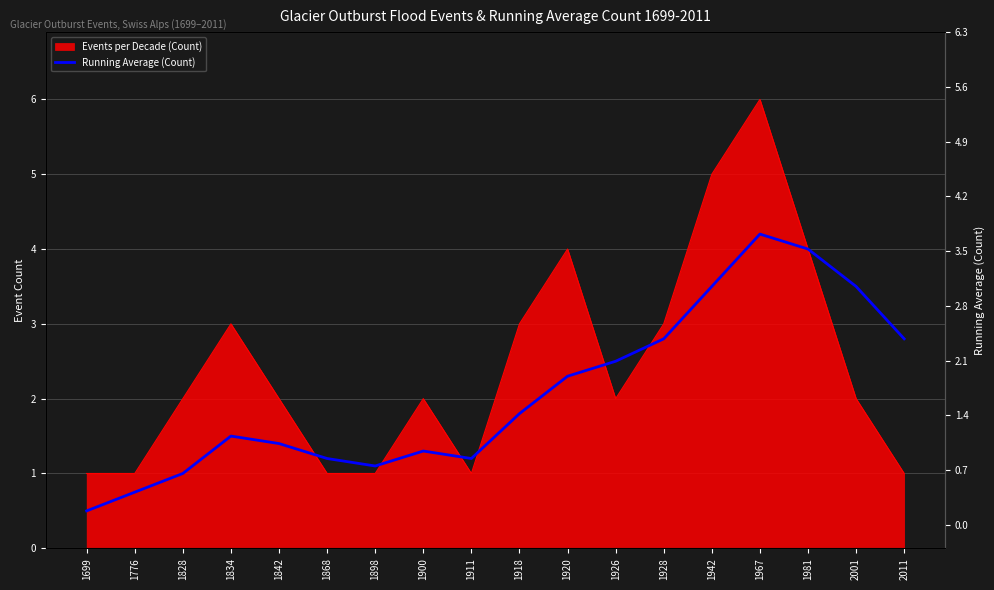

What is the average value?

2.1